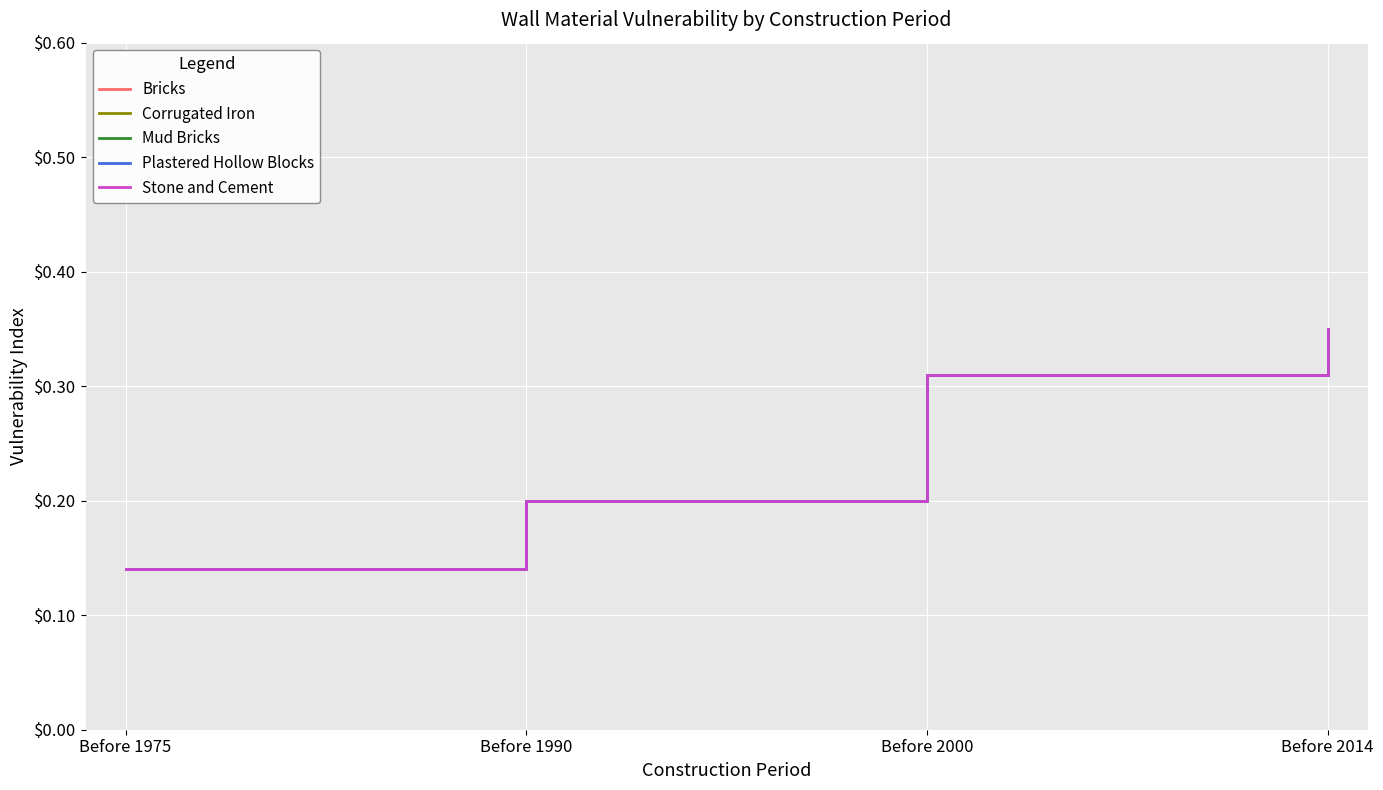

At which label does Stone and Cement reach its peak?

Before 2014